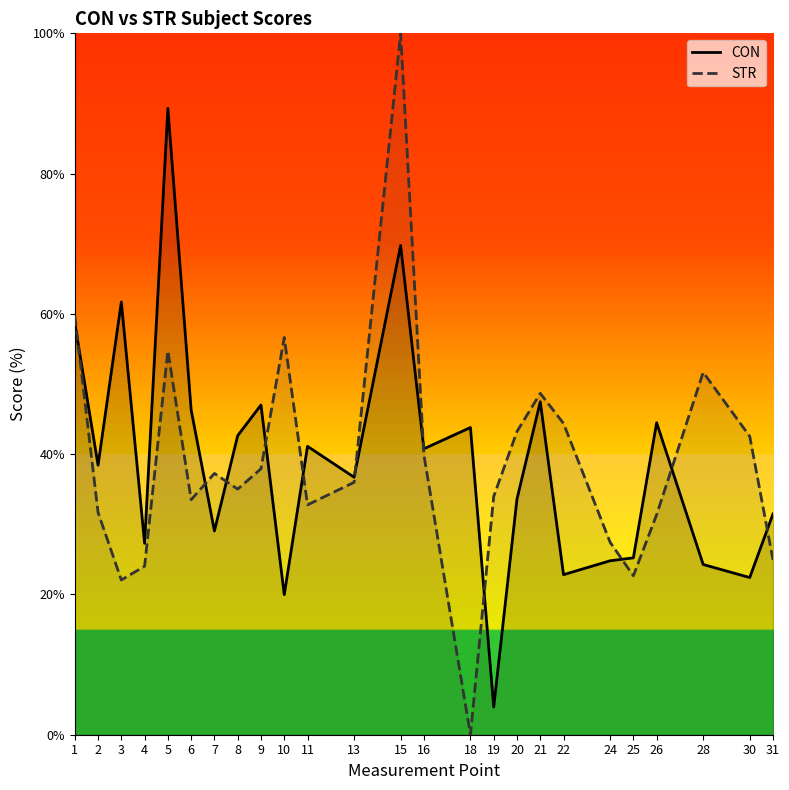

Which category has the lowest value across all series?

18